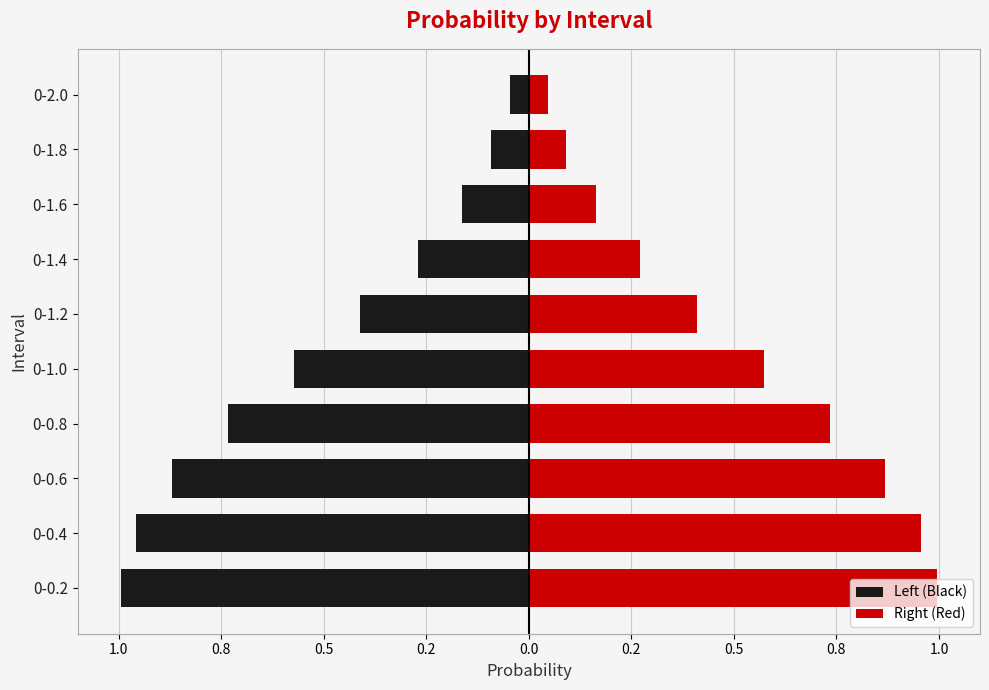

True or false: Left (Black) has a value of -0.3 at 0-1.4.

True